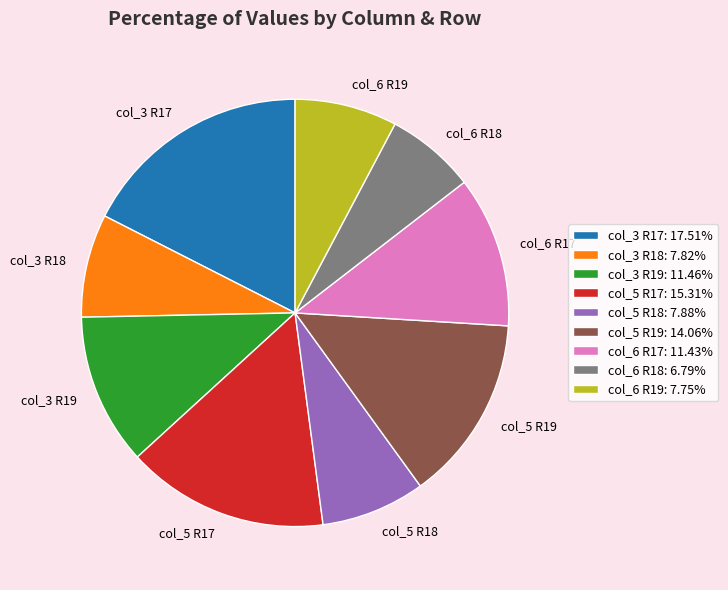

Which has a higher value, col_3 R19 or col_5 R17?

col_5 R17